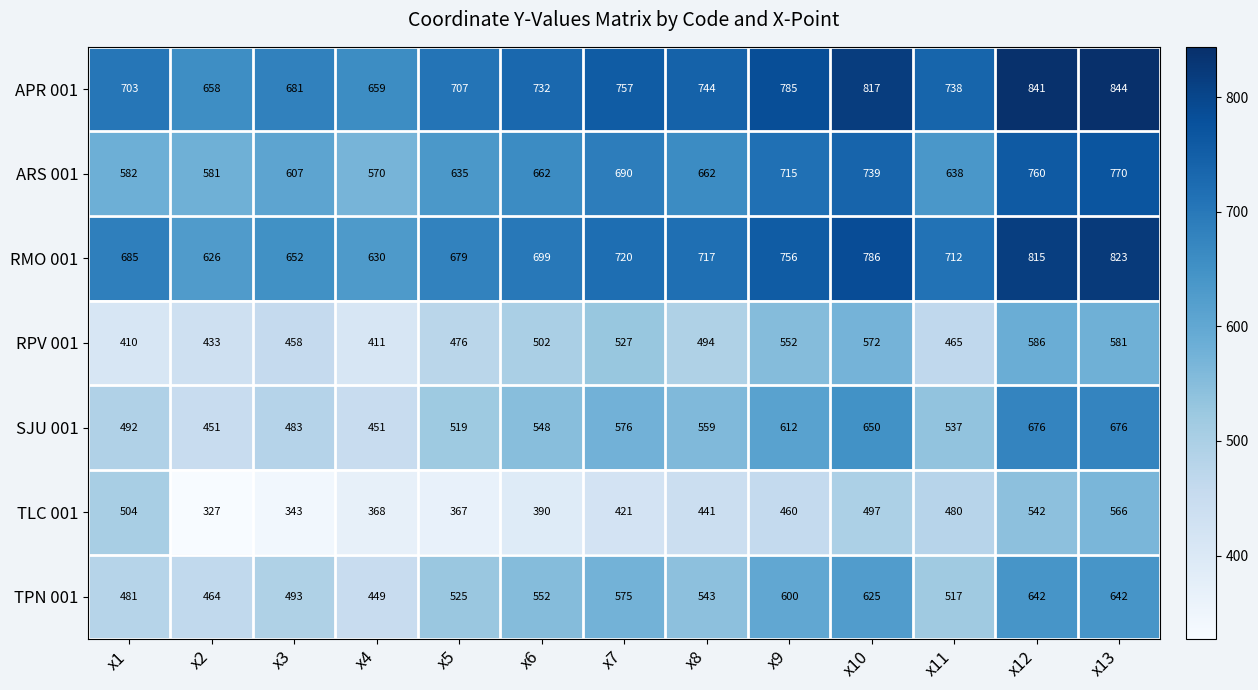

Which series has the largest range (max minus min)?

TLC 001